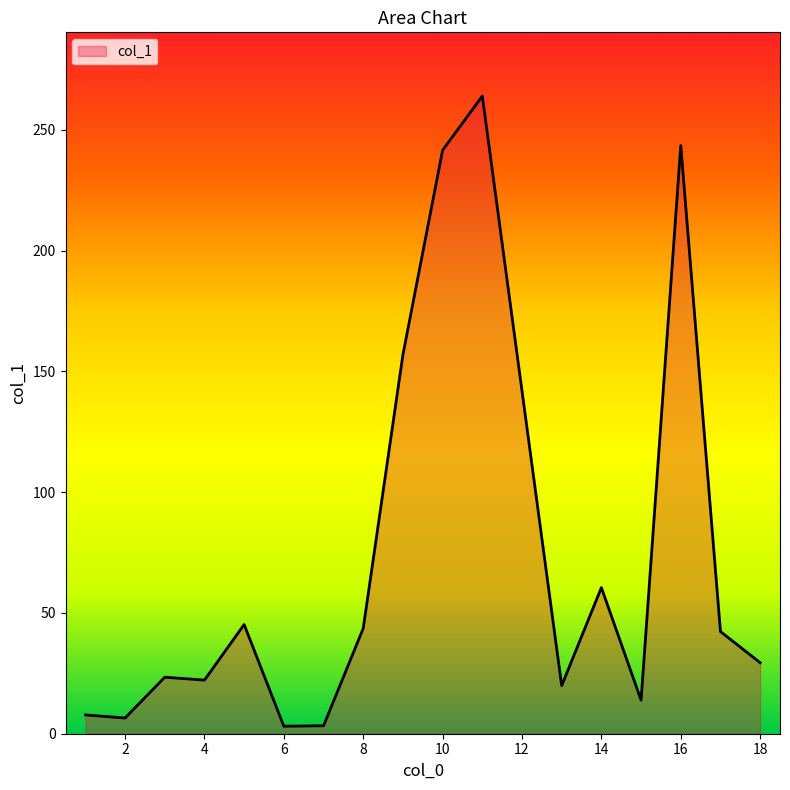

What is the maximum value shown in the chart?

264.0